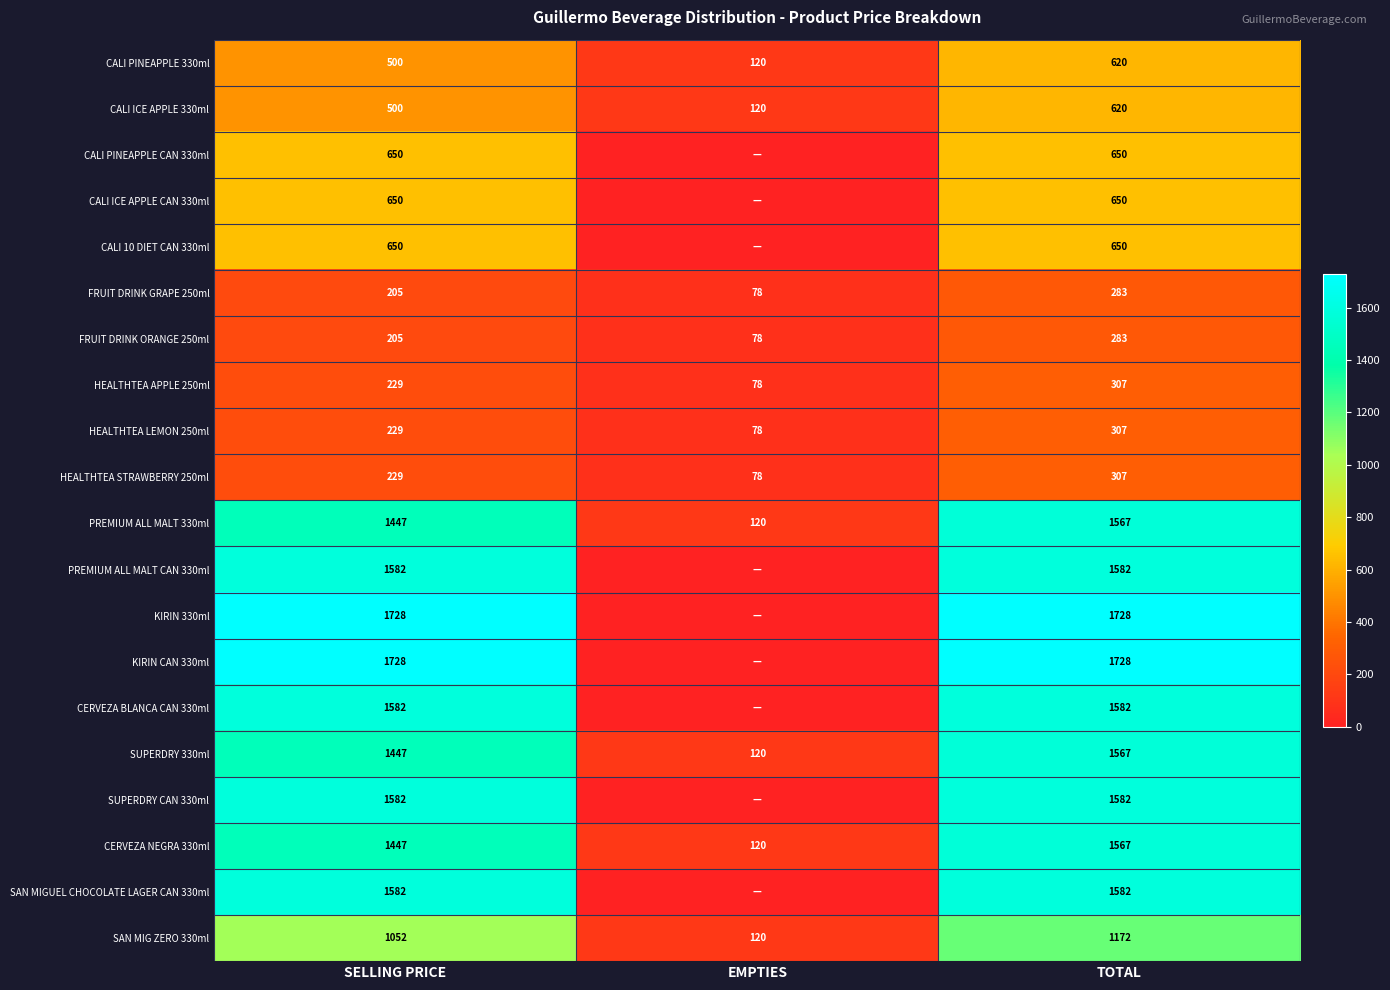

What is the difference between the maximum and minimum values in the HEALTHTEA STRAWBERRY 250ml series?

229